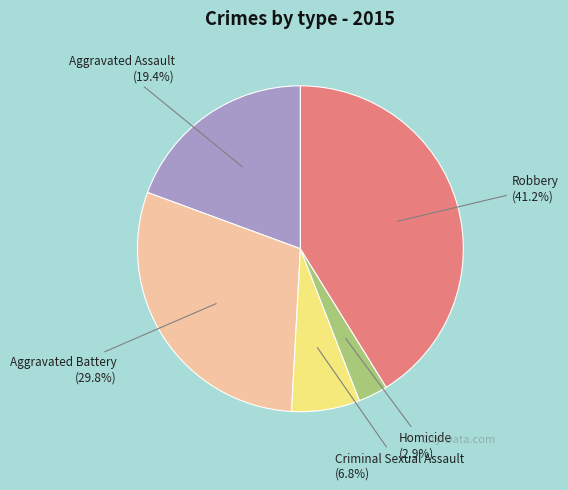

Is there a majority slice in this chart?

No